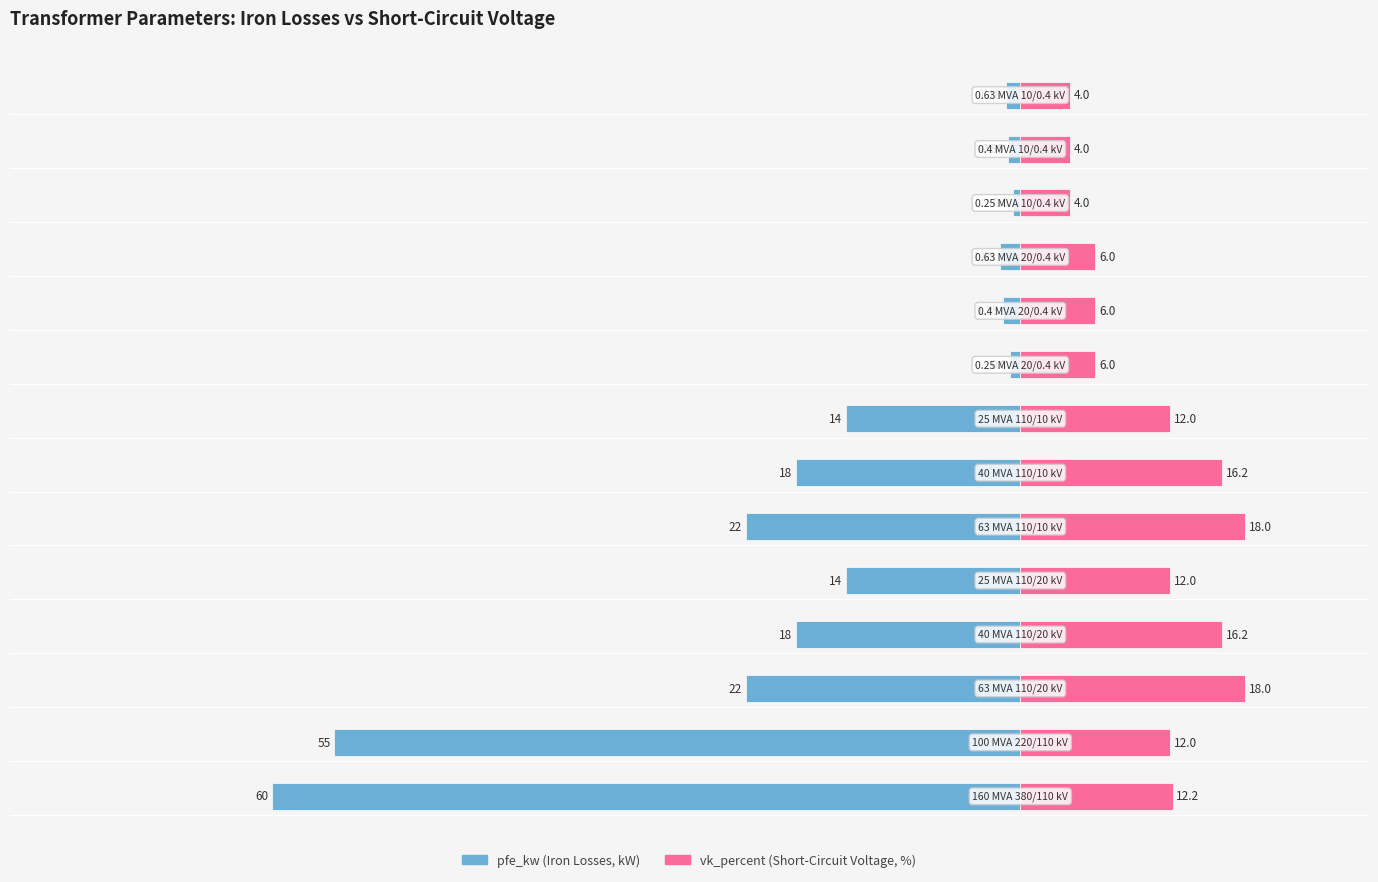

What value does the vk_percent series have at 11?

4.0